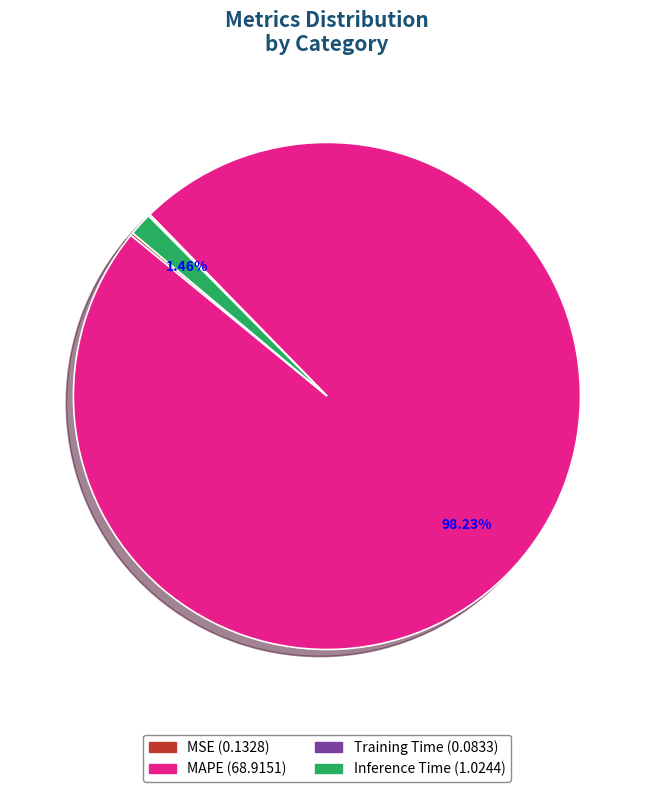

Does any single category account for the majority?

Yes